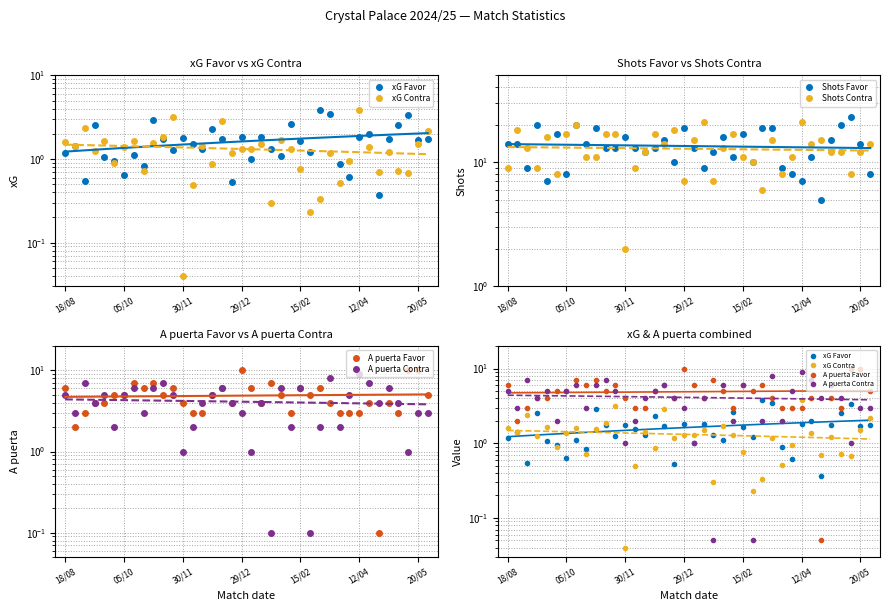

At how many categories does at least one series exceed 18?

10